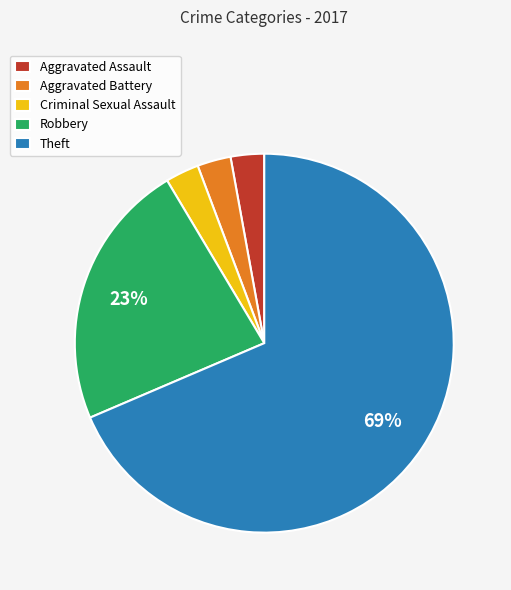

Is Theft the majority of the pie?

Yes